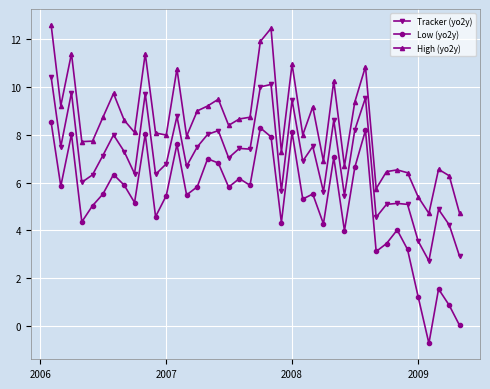

Which series has the widest spread of values?

Low (yo2y)